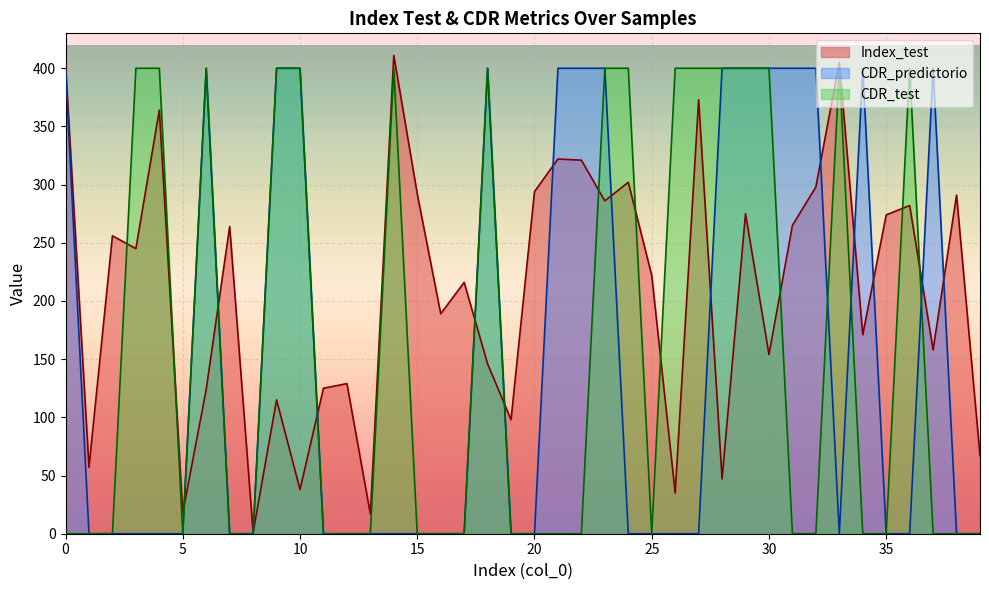

What is the minimum value for Index_test?

1